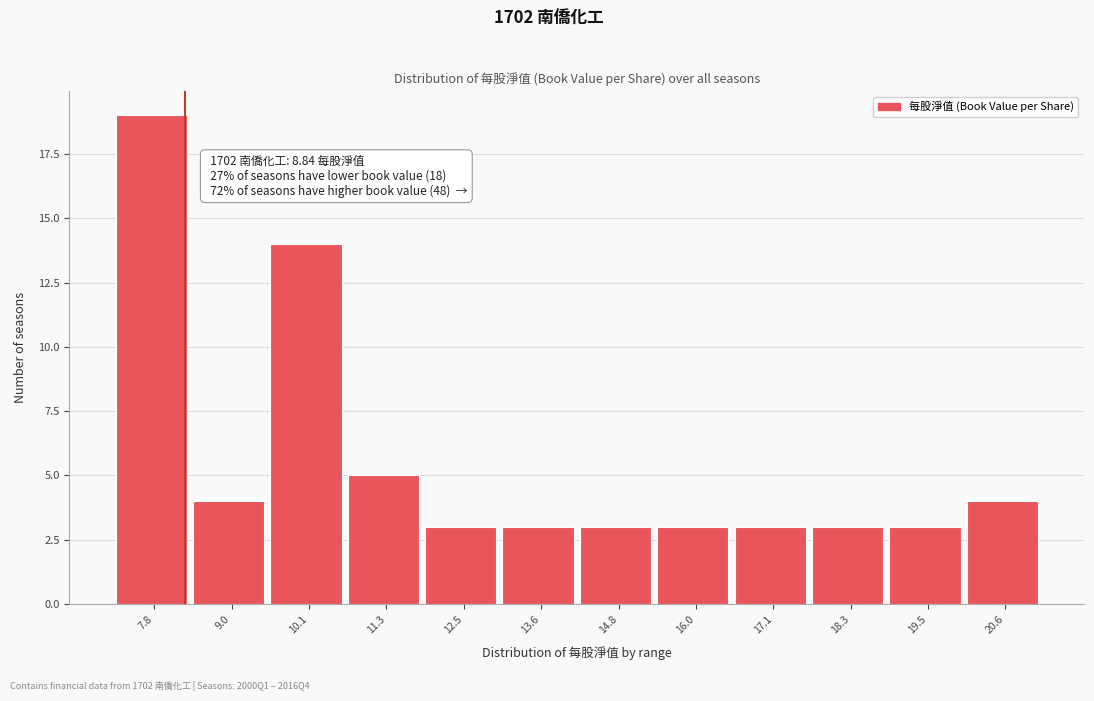

Reading left to right, what are all the values shown in this chart?

19	4	14	5	3	3	3	3	3	3	3	4